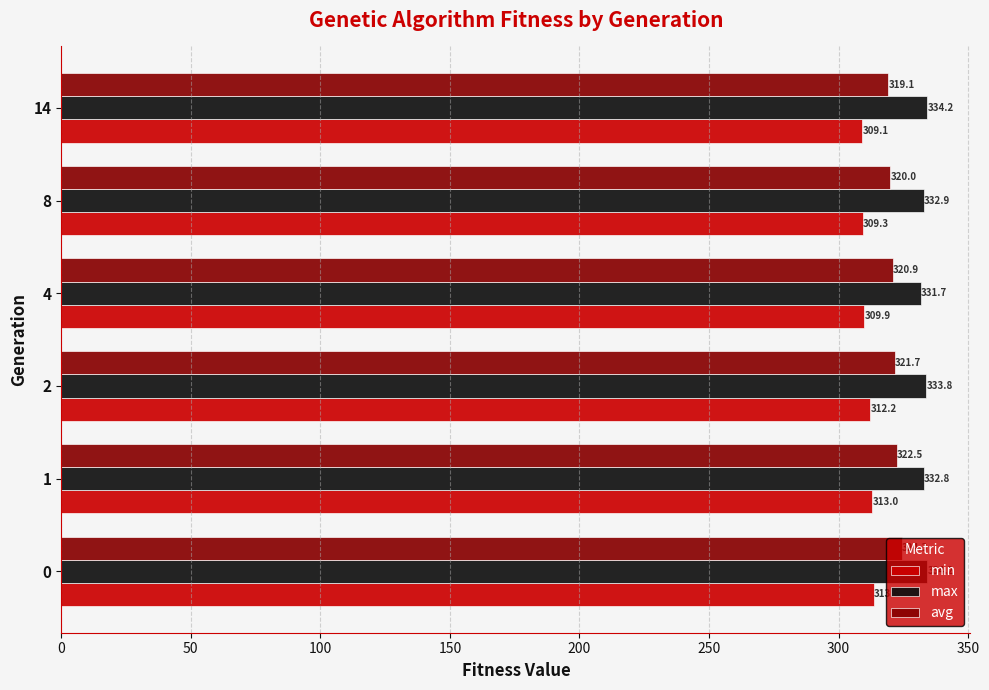

What is the average value of the avg series?

321.4